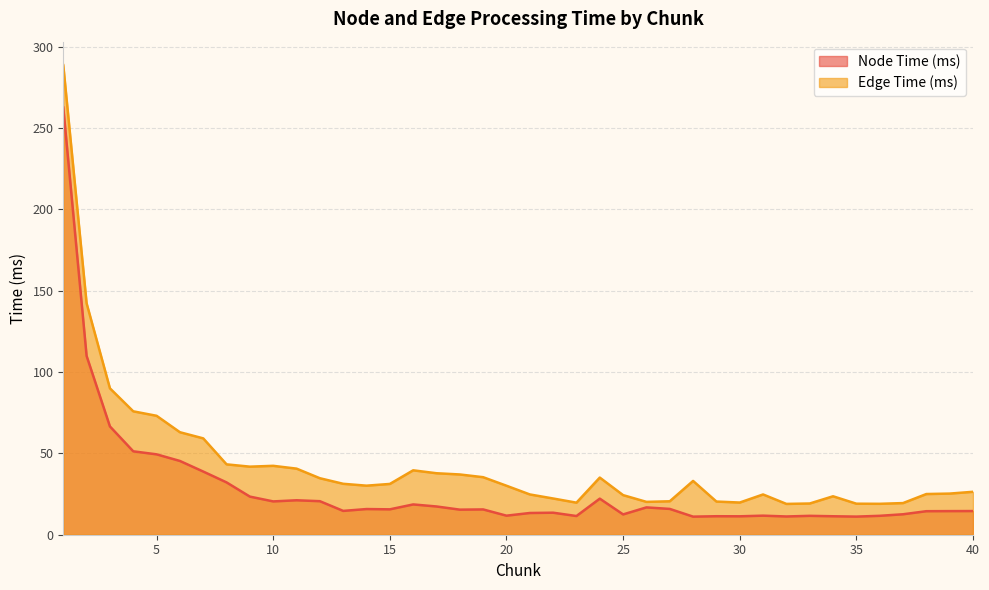

At which label does Edge Time (ms) first exceed 31?

1